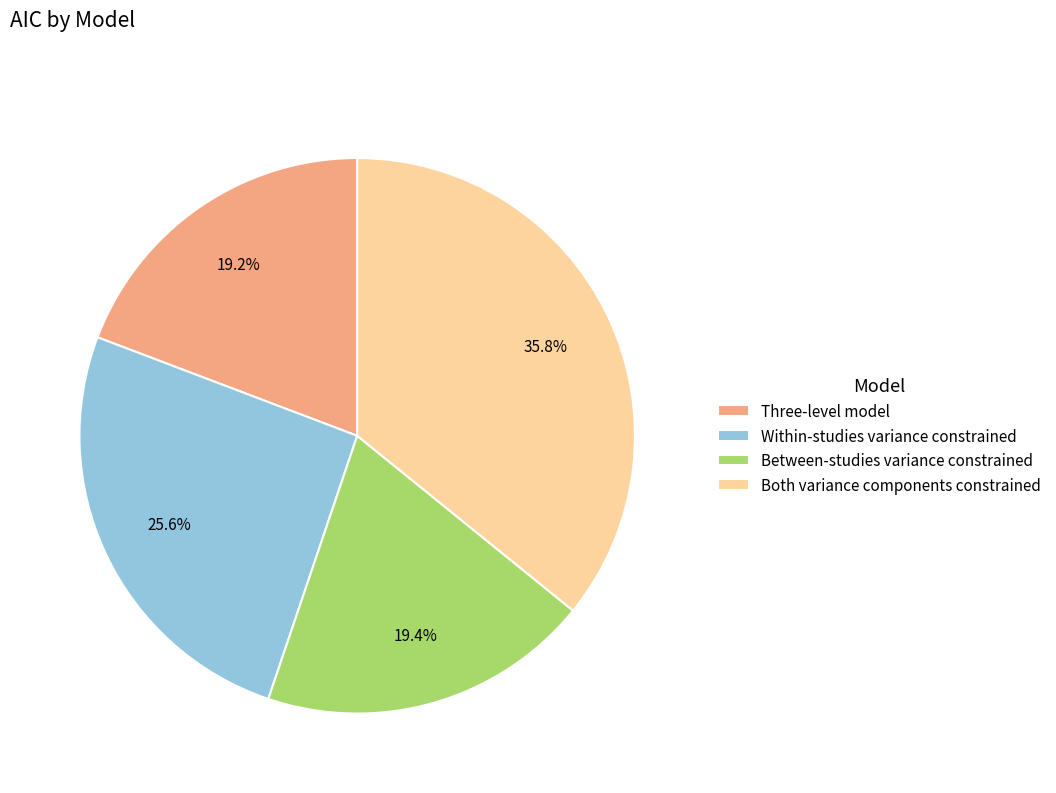

To the nearest percent, what percentage of the pie is Three-level model?

19%